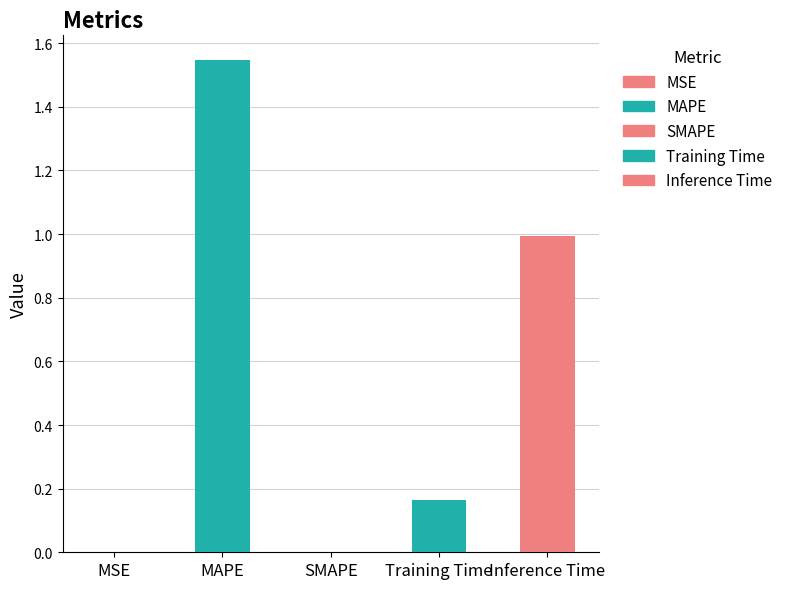

What is the label of the 1st bar from the left?

MSE